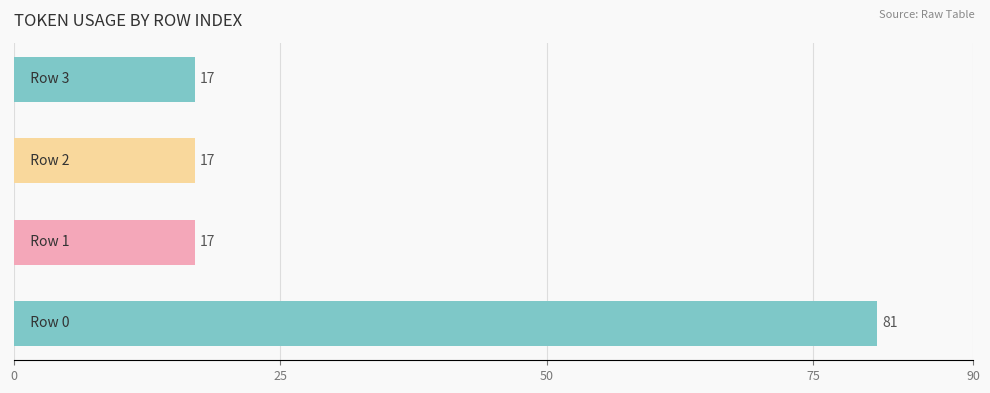

Reading top to bottom, what are all the values shown in this chart?

17	17	17	81